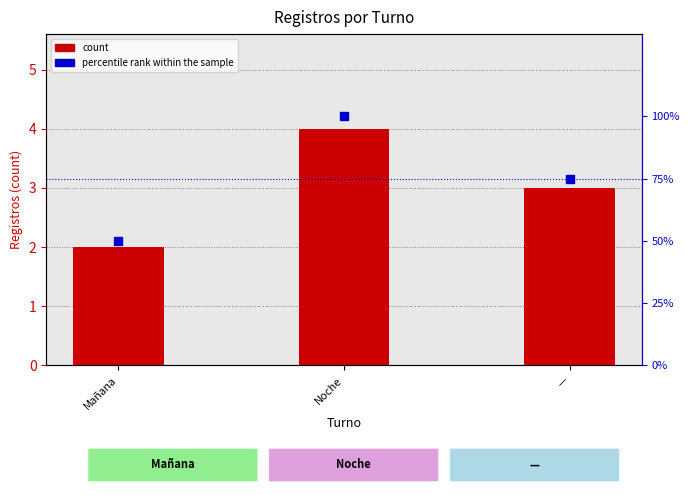

Which series reaches the minimum Y coordinate?

count